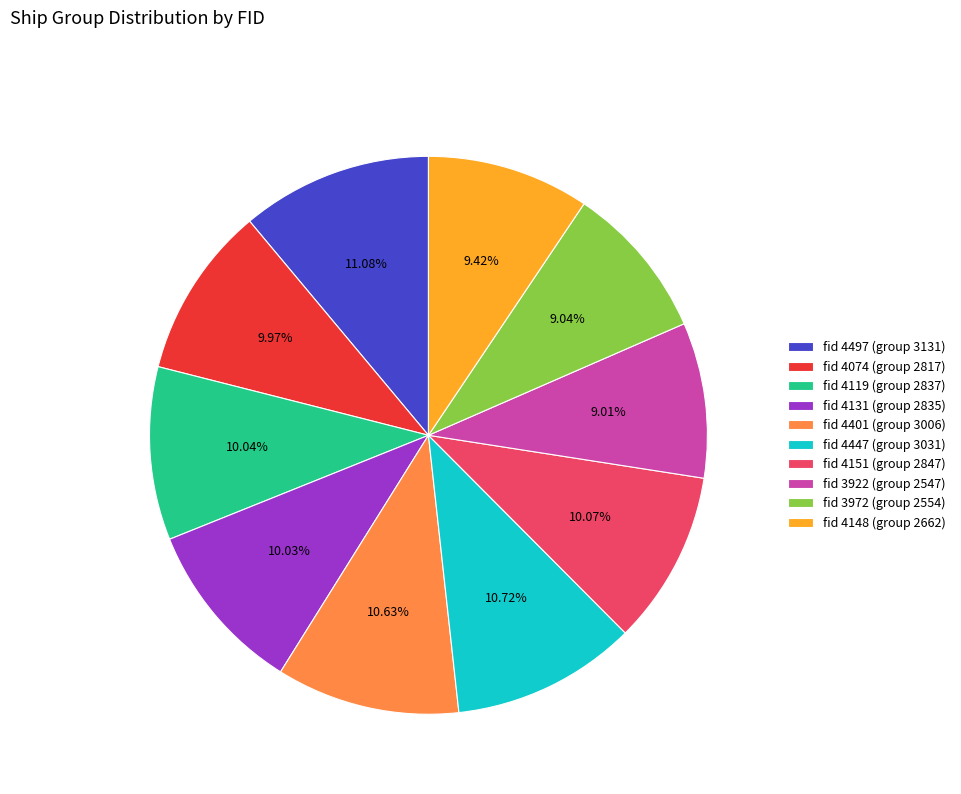

Which has a higher value, fid 4151 (group 2847) or fid 4447 (group 3031)?

fid 4447 (group 3031)